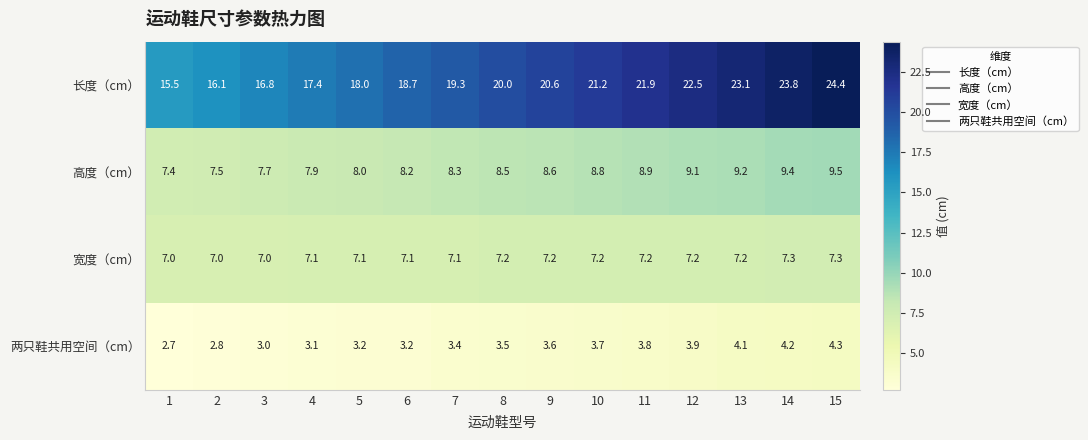

How many 宽度（cm） values are between 7 and 8?

15